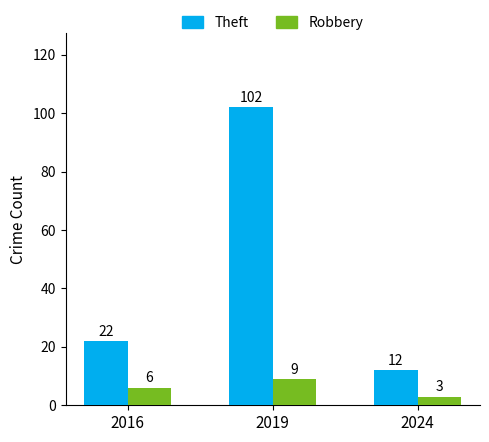

Reading right to left, transcribe all the data shown in this chart.

Theft: 2024=12	2019=102	2016=22
Robbery: 2024=3	2019=9	2016=6